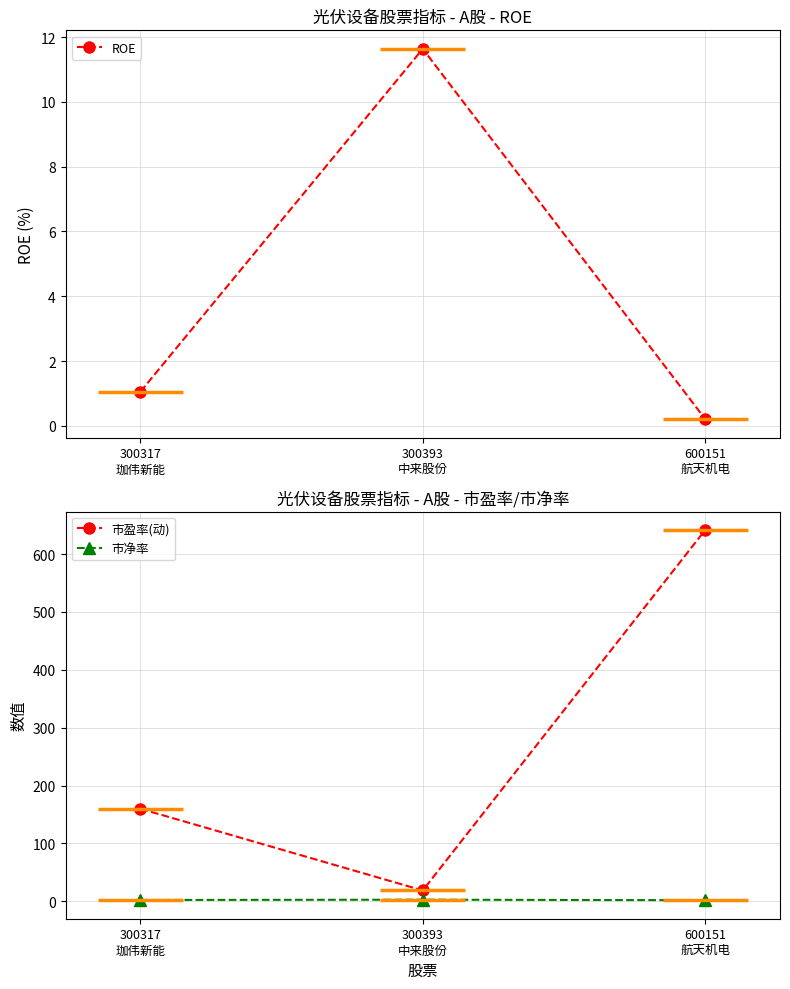

What value does the 市盈率(动) series have at 300393
中来股份?

18.7